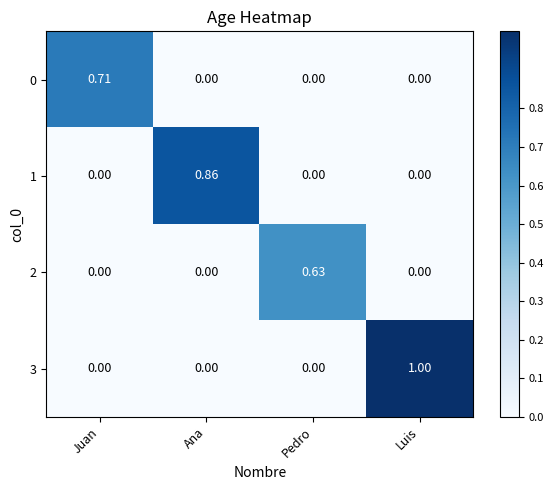

Is the value of 0 at Juan greater than the value of 2 at Ana?

Yes